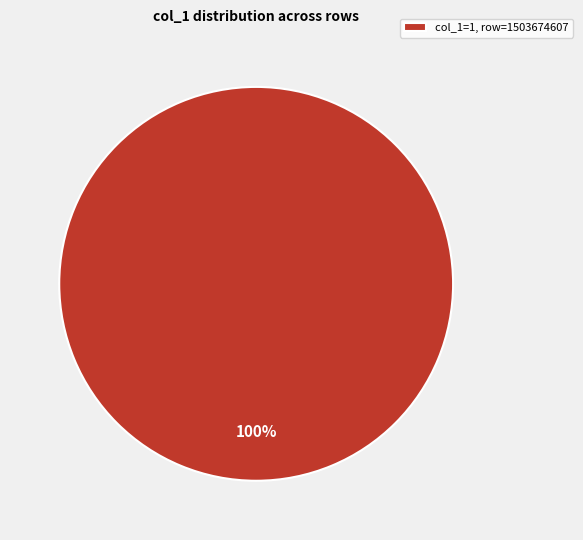

Rank the categories by value from highest to lowest.

col_1=1, row=1503674607